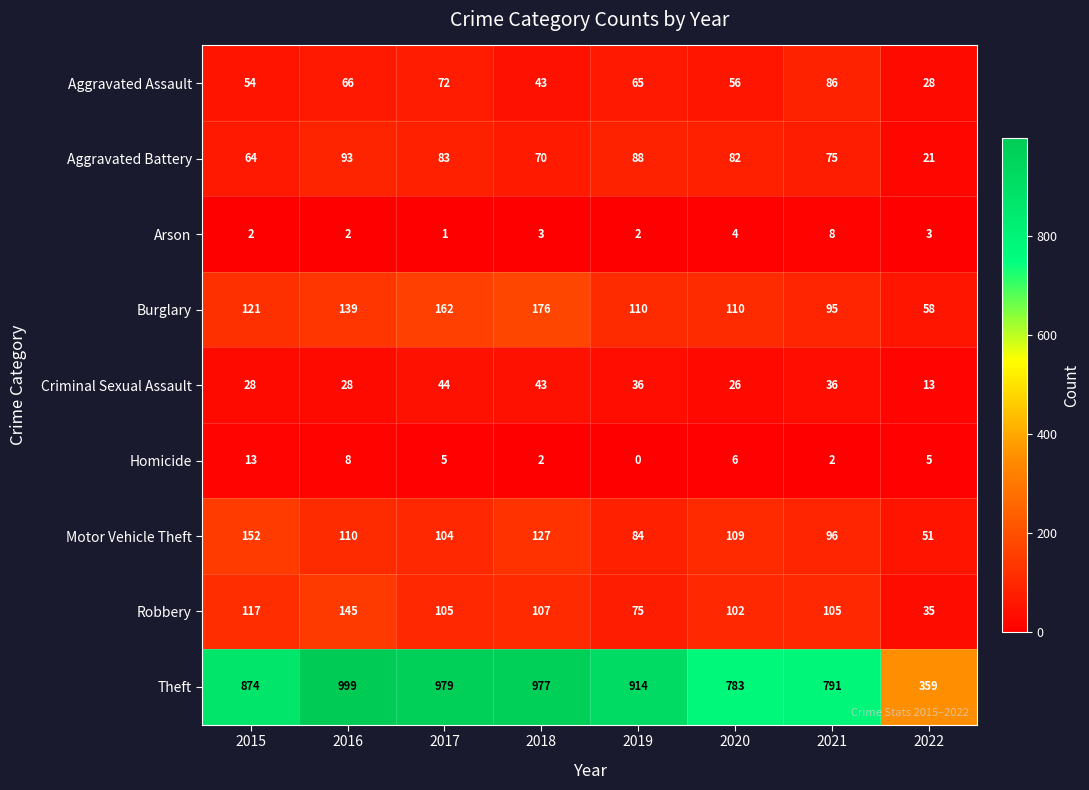

Where is Homicide nearest to the value 6?

2020